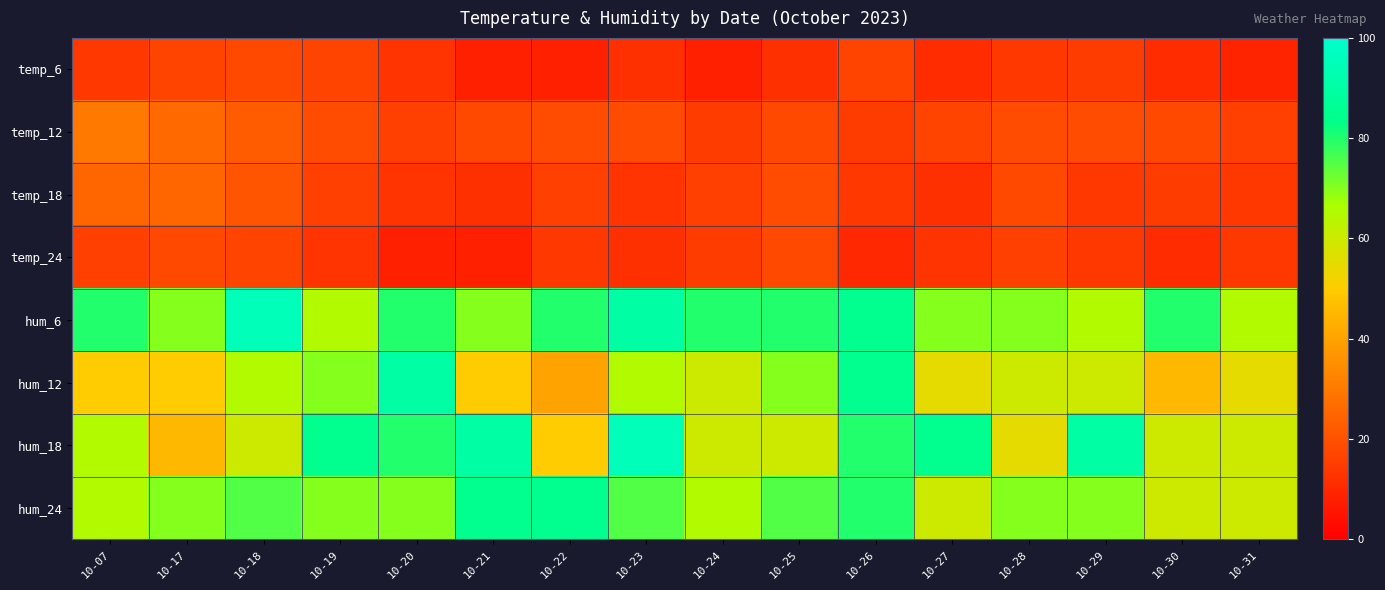

Reading right to left, list all the values displayed in this chart.

temp_6: 10-31=9	10-30=11	10-29=15	10-28=14	10-27=11	10-26=17	10-25=12	10-24=8	10-23=12	10-22=8	10-21=8	10-20=13	10-19=17	10-18=18	10-17=17	10-07=14
temp_12: 10-31=16	10-30=18	10-29=19	10-28=19	10-27=17	10-26=15	10-25=18	10-24=15	10-23=19	10-22=19	10-21=18	10-20=16	10-19=19	10-18=23	10-17=26	10-07=30
temp_18: 10-31=14	10-30=15	10-29=14	10-28=18	10-27=12	10-26=14	10-25=19	10-24=16	10-23=13	10-22=16	10-21=12	10-20=13	10-19=16	10-18=21	10-17=25	10-07=25
temp_24: 10-31=14	10-30=11	10-29=14	10-28=16	10-27=13	10-26=10	10-25=18	10-24=15	10-23=12	10-22=14	10-21=8	10-20=8	10-19=13	10-18=17	10-17=18	10-07=16
hum_6: 10-31=65	10-30=80	10-29=65	10-28=70	10-27=70	10-26=85	10-25=80	10-24=80	10-23=90	10-22=80	10-21=70	10-20=80	10-19=65	10-18=95	10-17=70	10-07=80
hum_12: 10-31=55	10-30=45	10-29=60	10-28=60	10-27=55	10-26=85	10-25=70	10-24=60	10-23=65	10-22=40	10-21=50	10-20=90	10-19=70	10-18=65	10-17=50	10-07=50
hum_18: 10-31=60	10-30=60	10-29=90	10-28=55	10-27=85	10-26=80	10-25=60	10-24=60	10-23=95	10-22=50	10-21=90	10-20=80	10-19=85	10-18=60	10-17=45	10-07=65
hum_24: 10-31=60	10-30=60	10-29=70	10-28=70	10-27=60	10-26=80	10-25=75	10-24=65	10-23=75	10-22=85	10-21=85	10-20=70	10-19=70	10-18=75	10-17=70	10-07=65